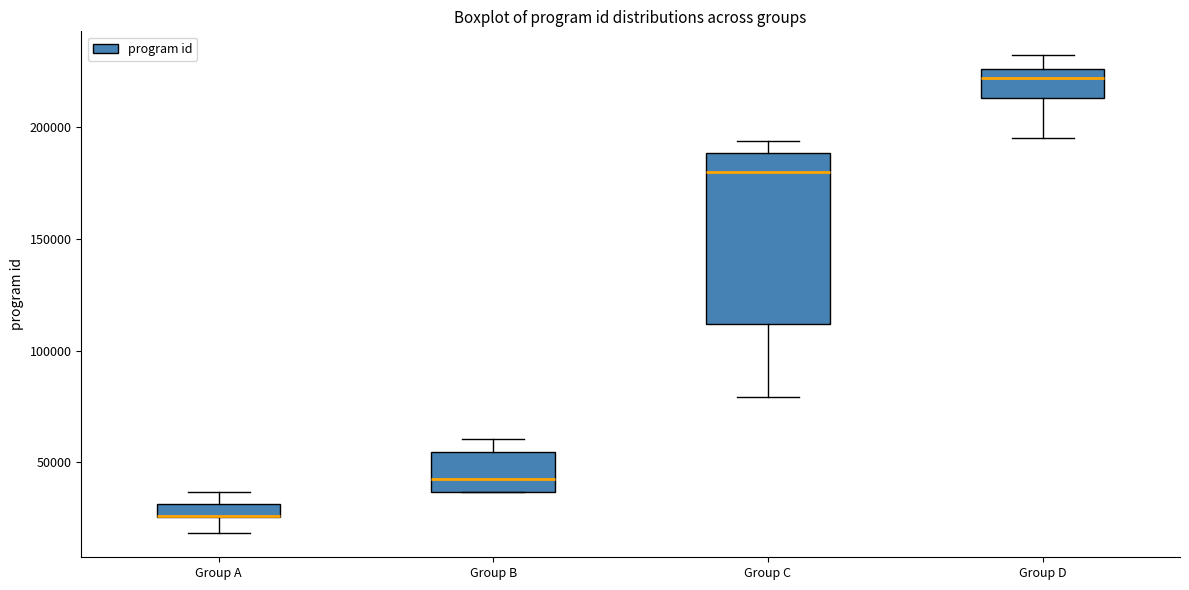

Where is the upper edge of the box for Group A on the y-axis? The values are not printed on the chart, so give them approximately, as read against the axis.

30000